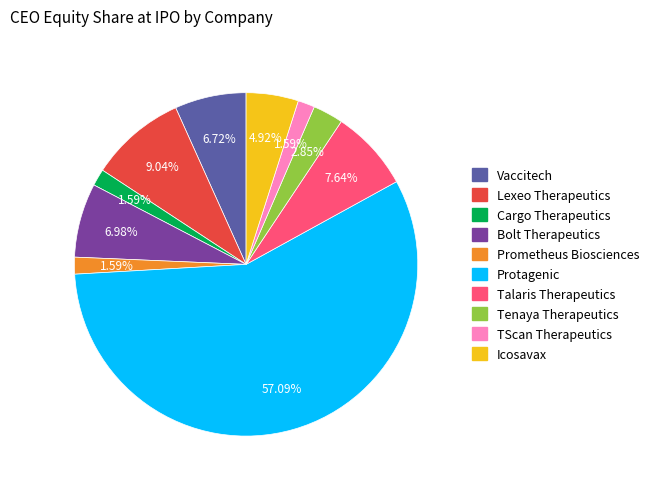

How much of the chart is everything except Prometheus Biosciences?

98.4%